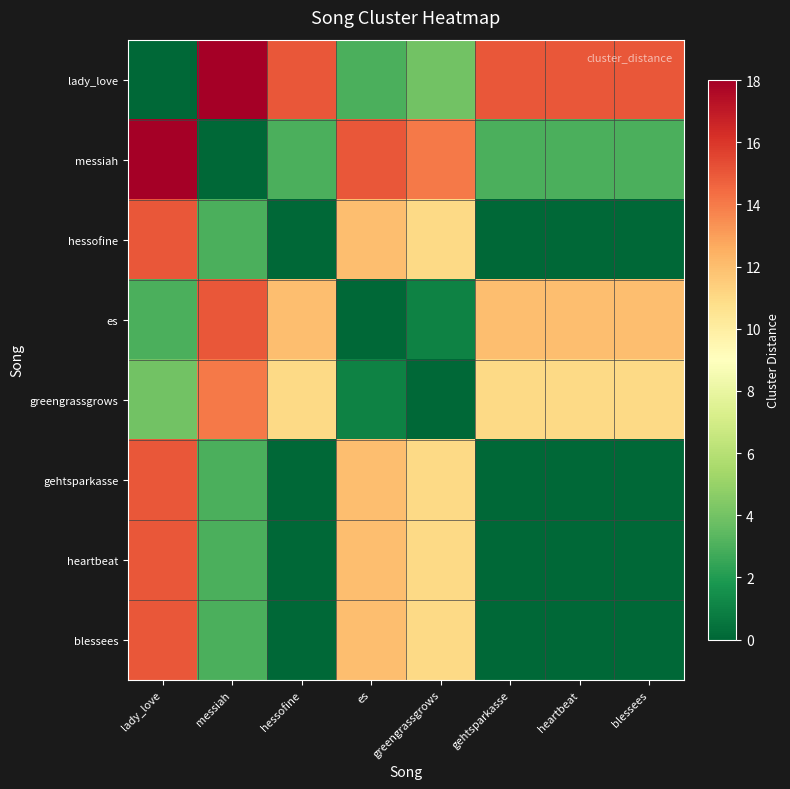

How many data points does each series have?

8